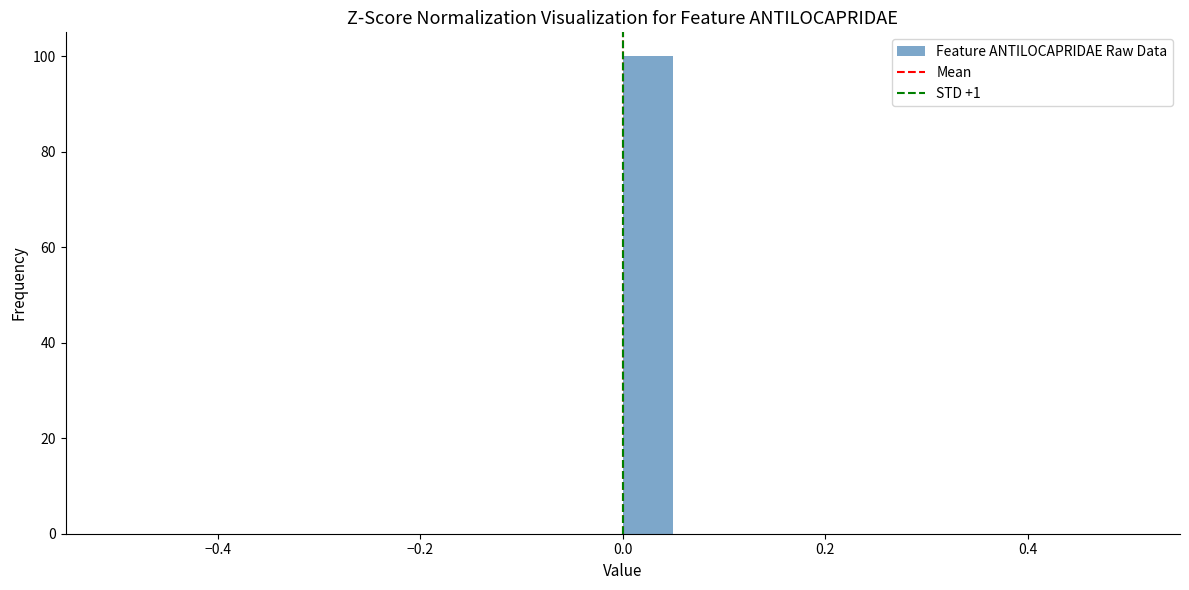

Read against the x-axis, roughly where is the centre of the tallest bar?

0.02